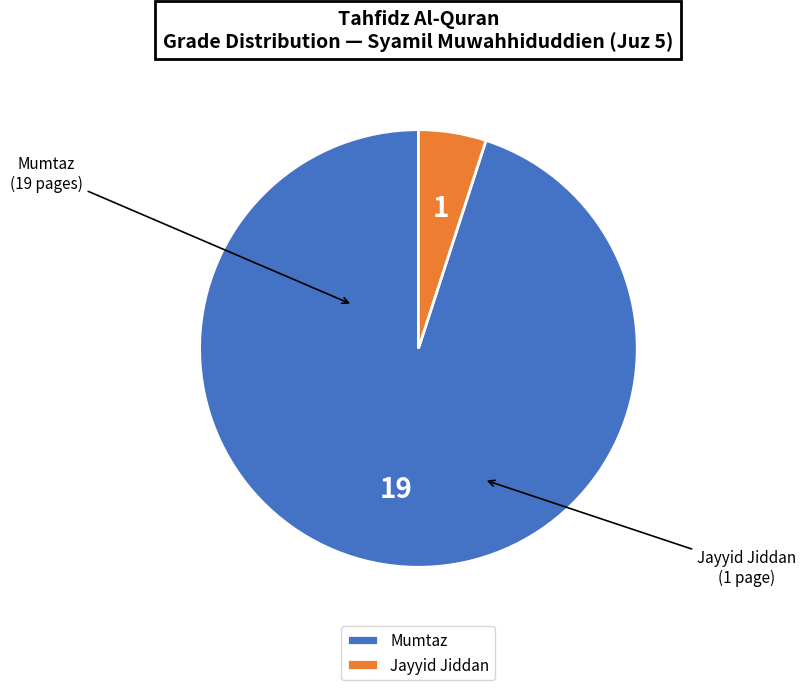

Between Jayyid Jiddan and Mumtaz, which is larger?

Mumtaz